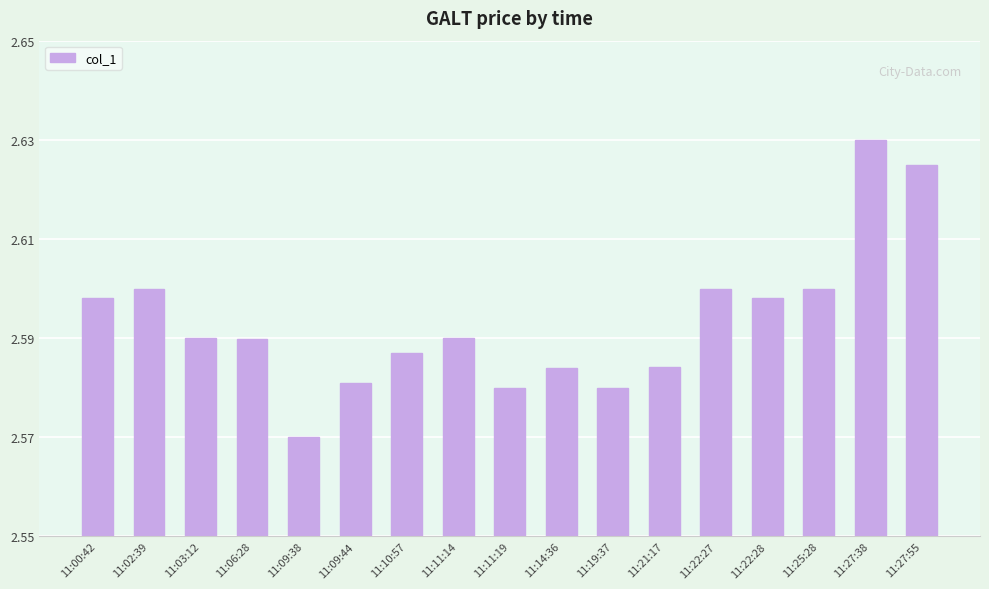

What is the label of the 1st bar from the right?

11:27:55